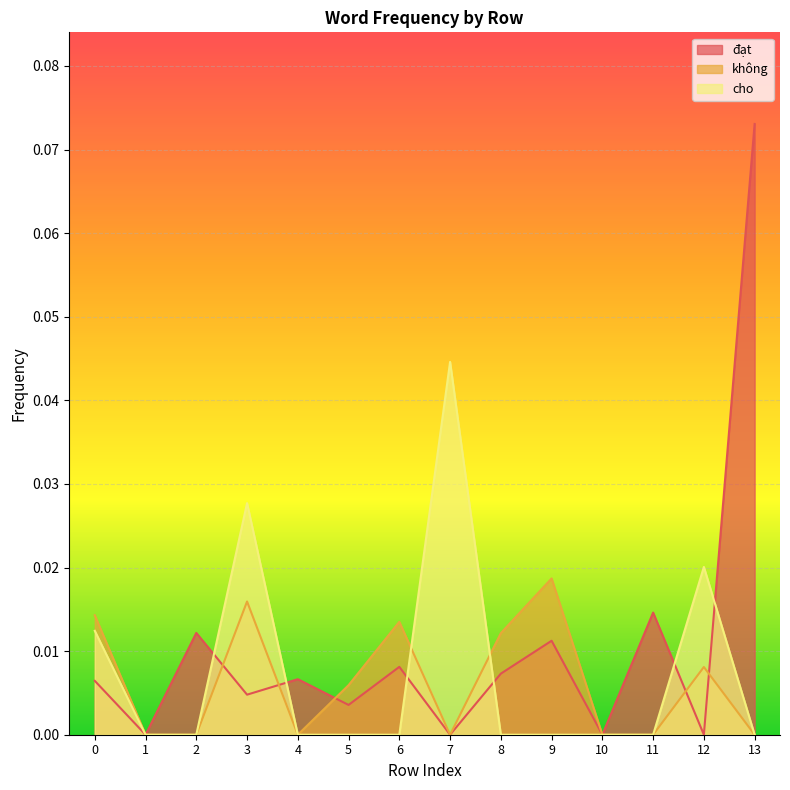

Is the value of không at 8 greater than the value of cho at 10?

Yes